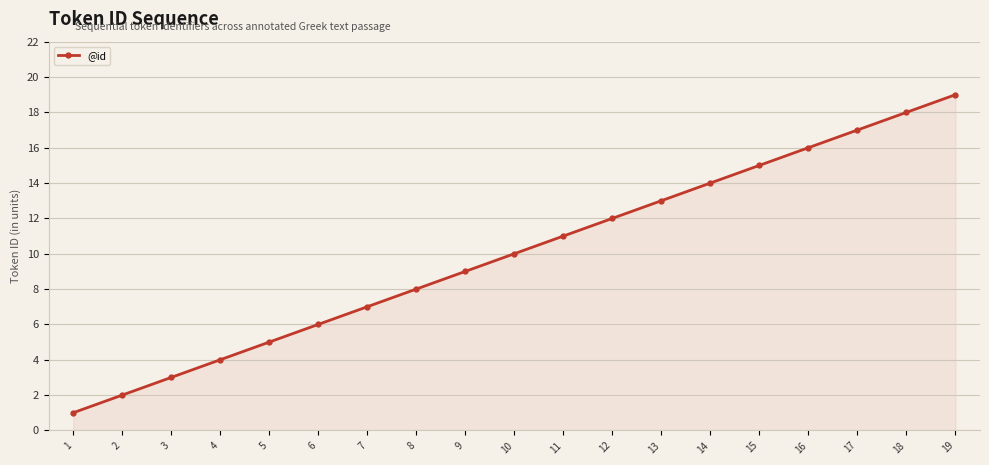

How many lines are shown in the chart?

1